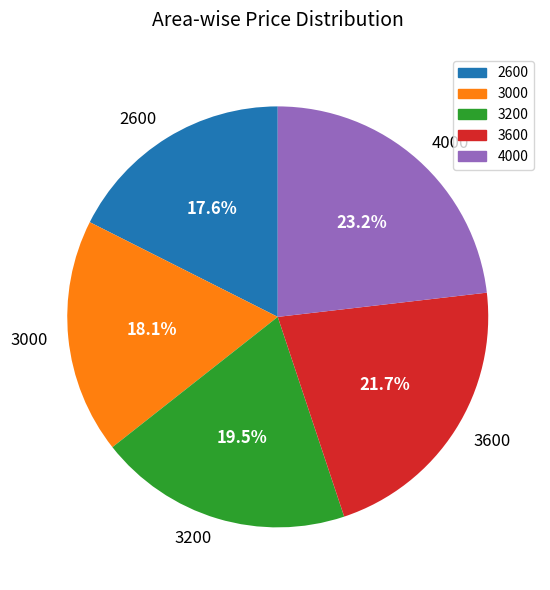

How many slices are in this pie chart?

5